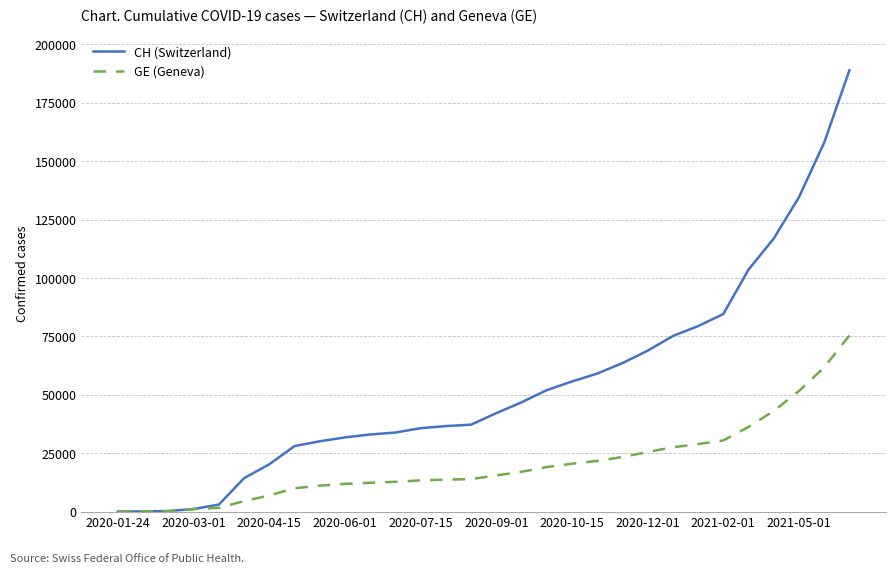

Which series has the widest spread of values?

CH (Switzerland)